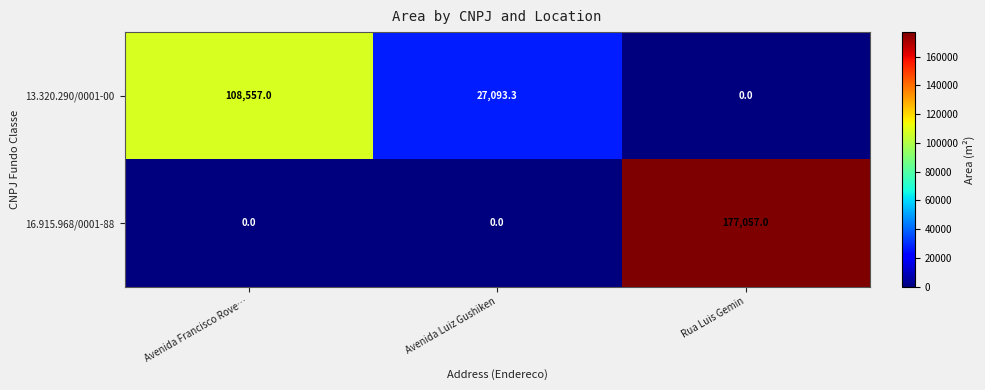

Count the 13.320.290/0001-00 values in the range 0 to 108557.

3